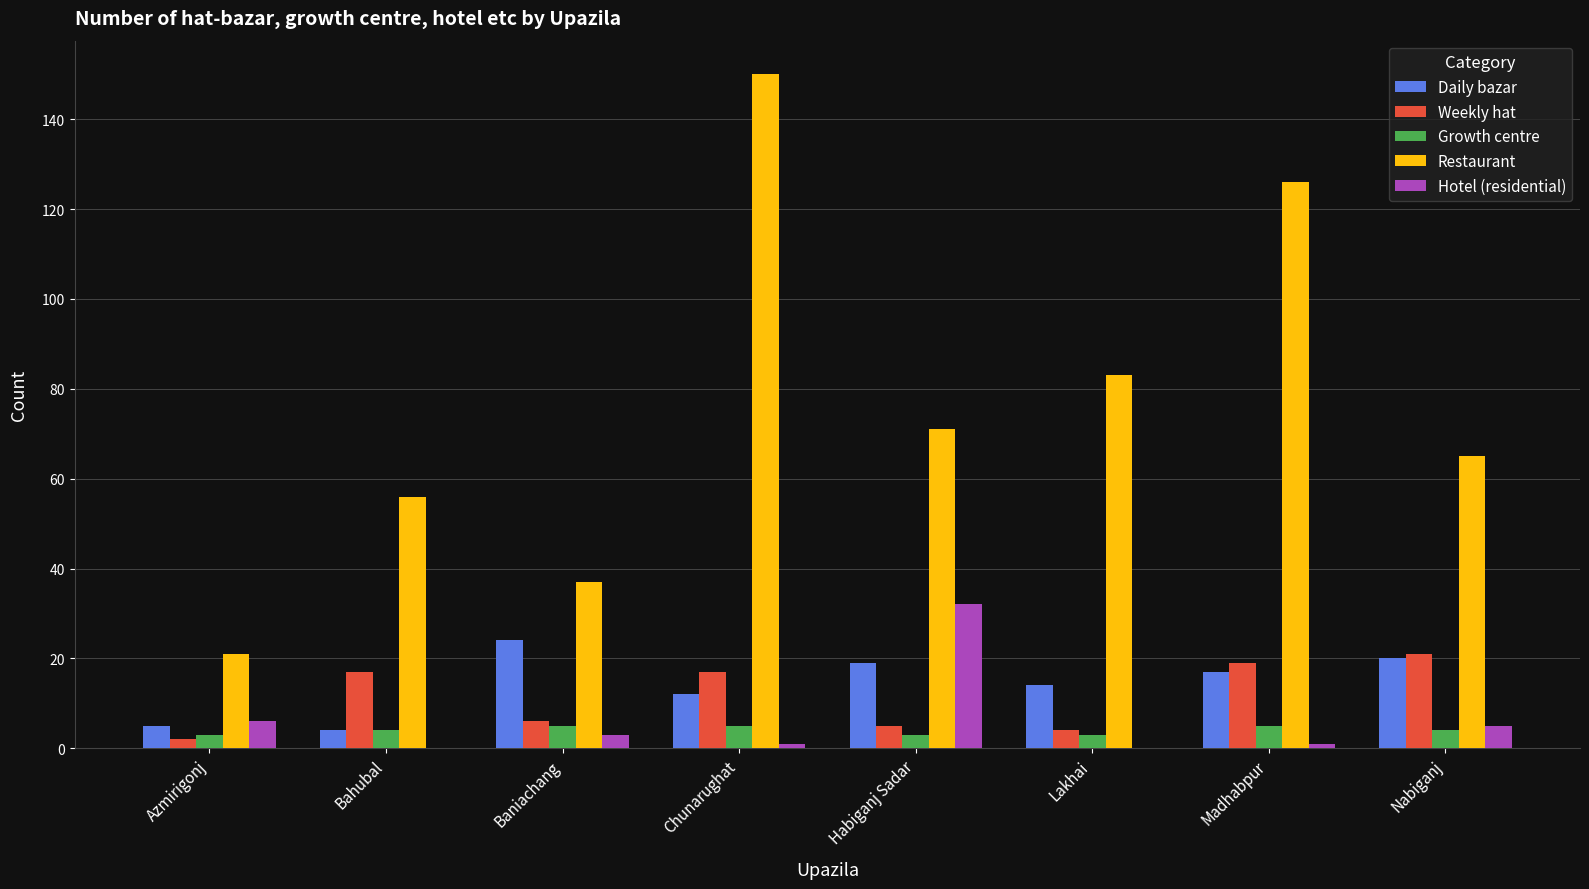

What is the sum of all Hotel (residential) values?

48